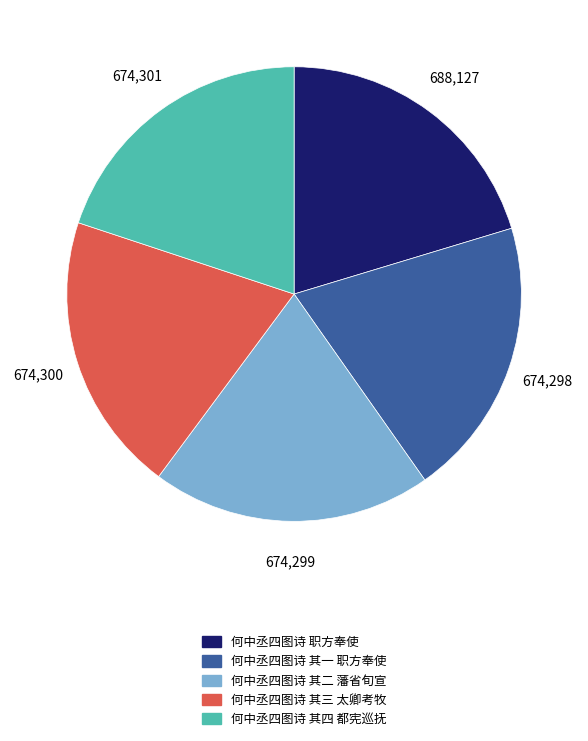

Is the sum of 何中丞四图诗 其四 都宪巡抚 and 何中丞四图诗 职方奉使 greater than half?

No